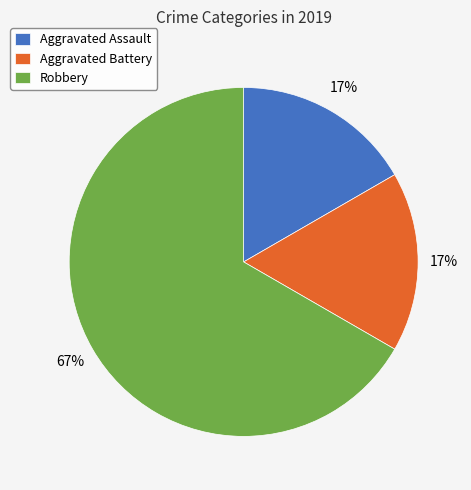

Which slice is the largest?

Robbery